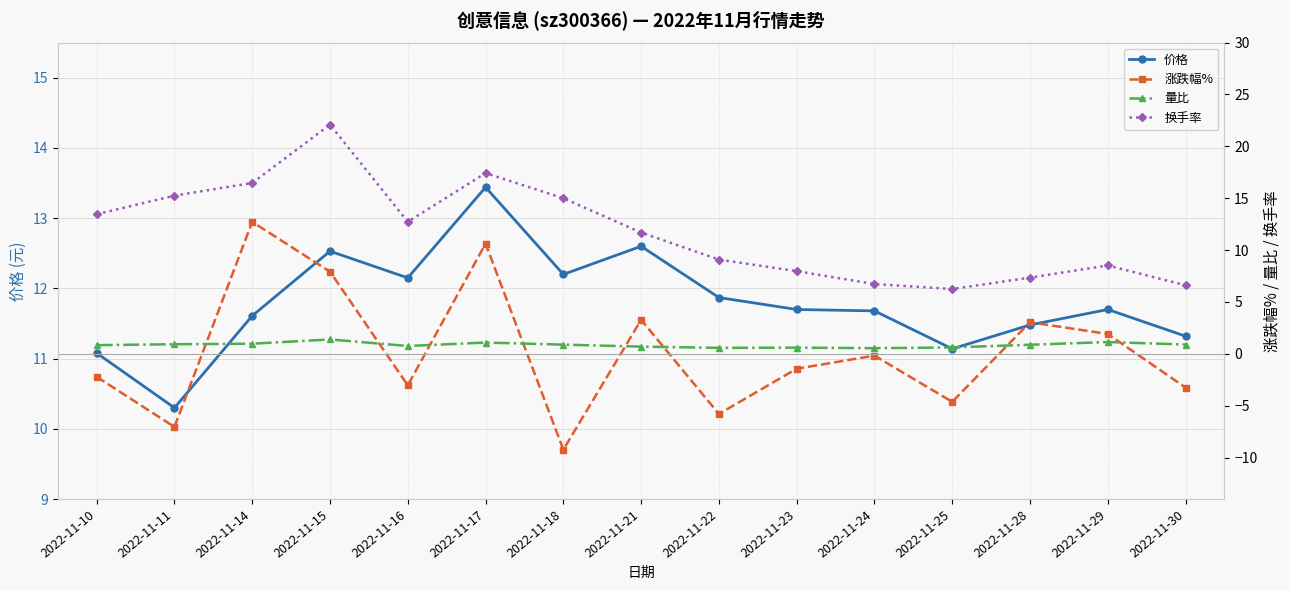

What is the minimum value for 换手率?

6.2